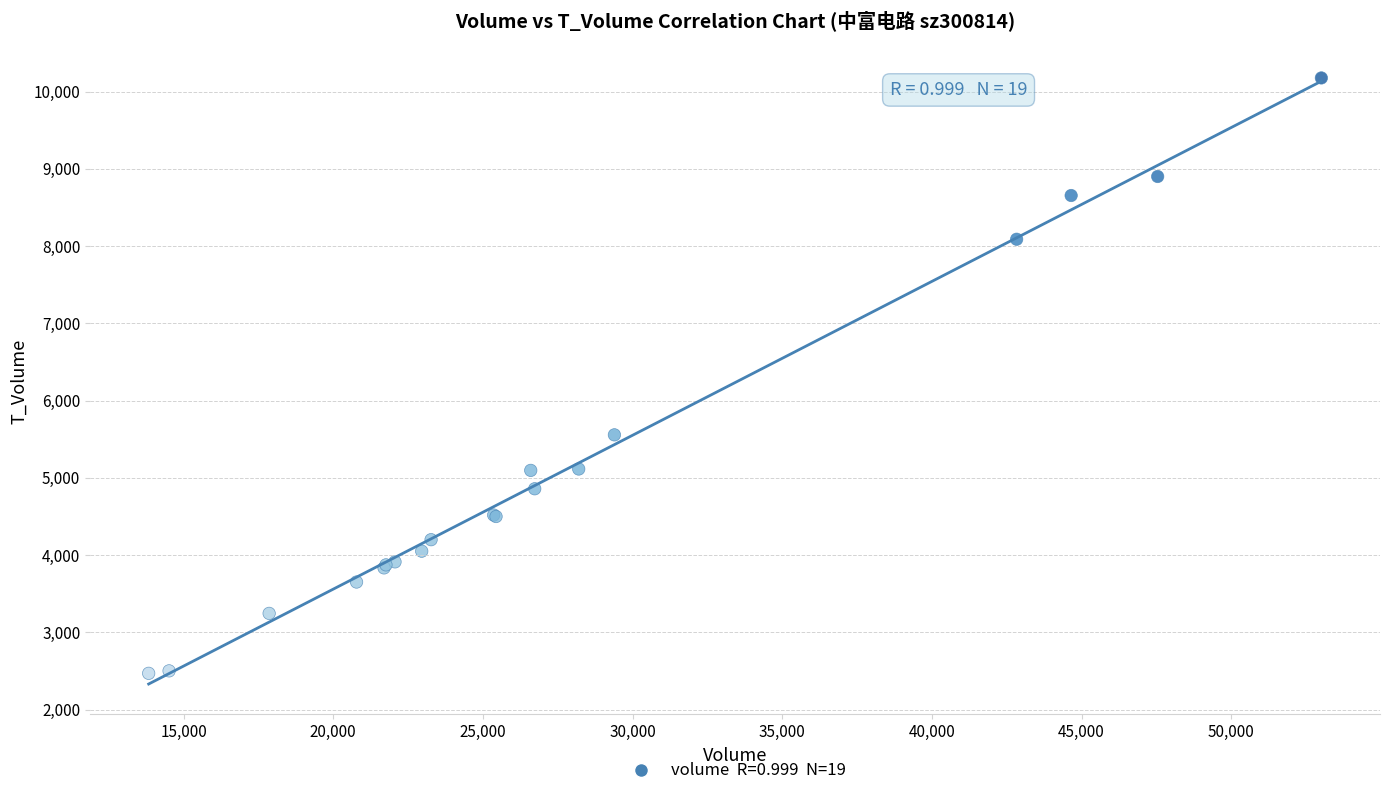

What Y value in the scatter plot is closest to 6322?

5556